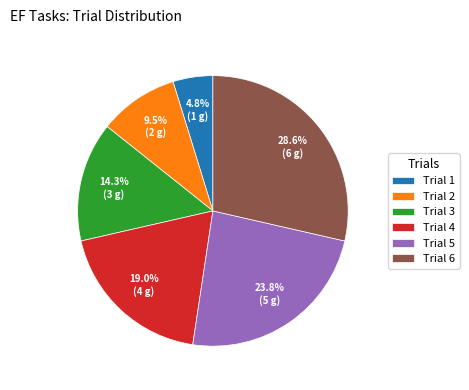

Does any single category account for the majority?

No